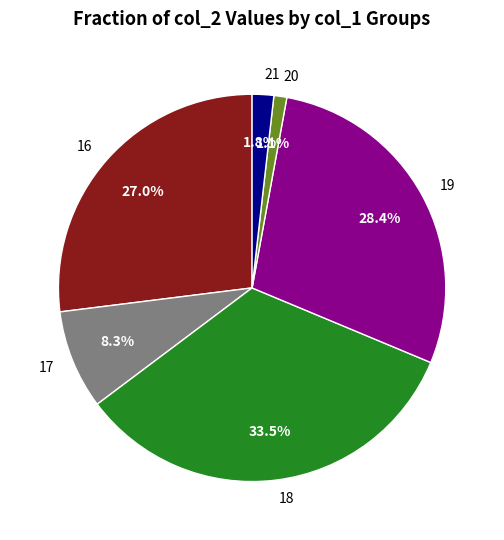

Between 18 and 19, which is larger?

18